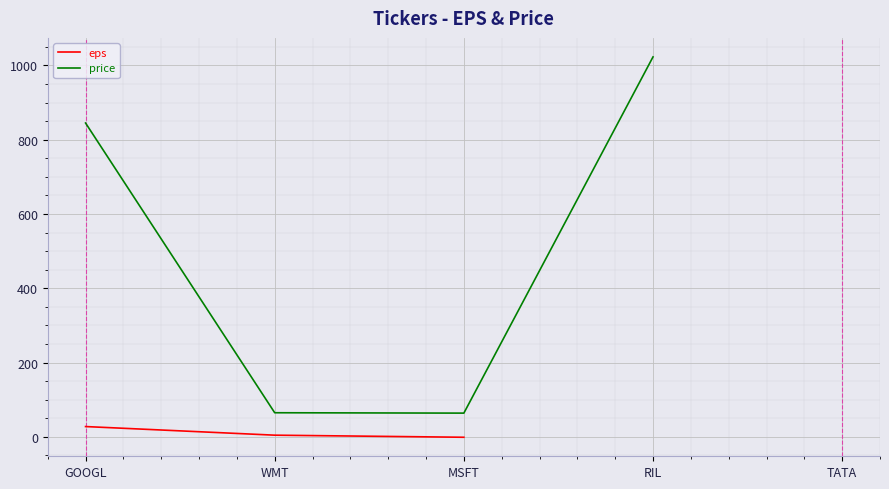

How many positive values does the price series have?

4